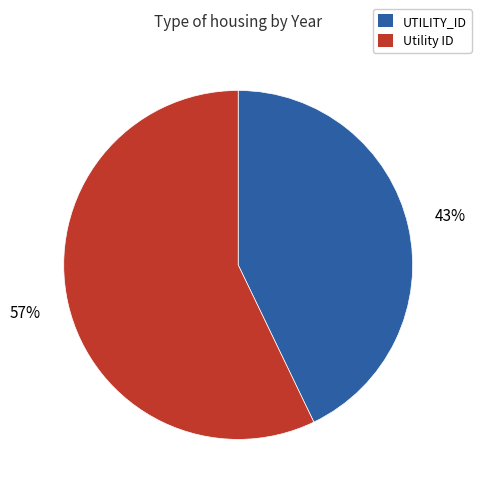

To the nearest percent, what is the difference between the largest and smallest slice percentages?

14%